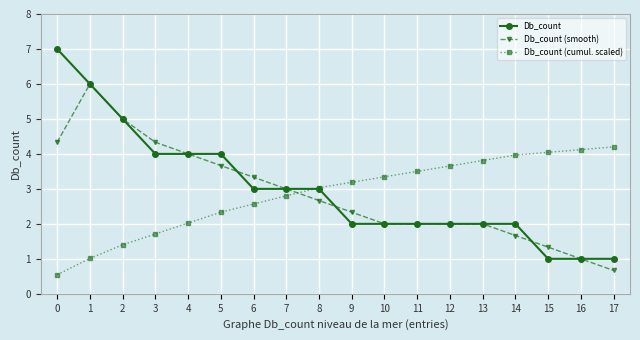

At which category is the sum across all series the highest?

1